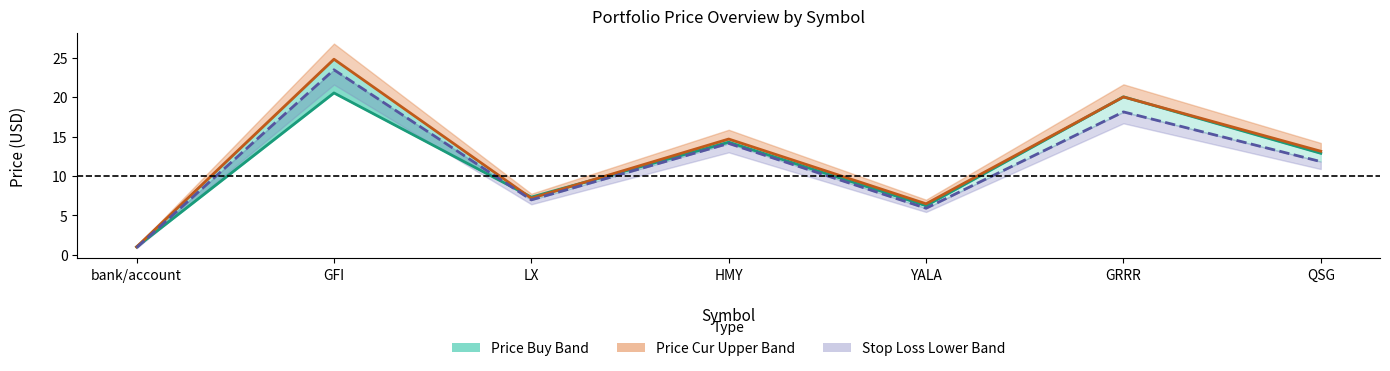

How many values in the price_buy series are below 12?

3